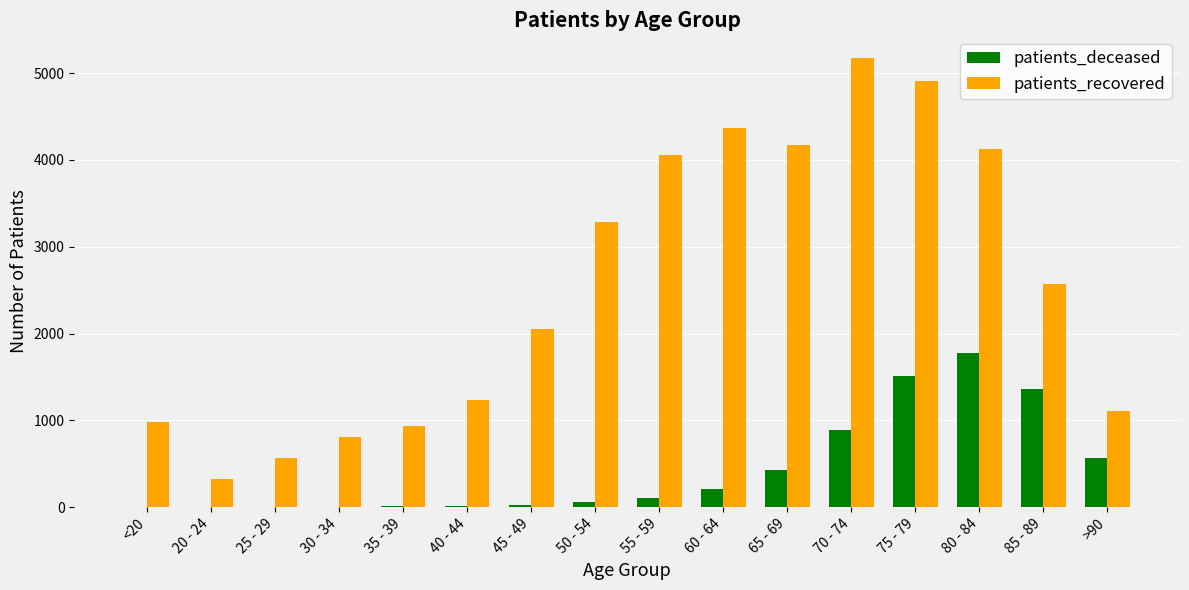

What is the sum of all patients_recovered values?

40662